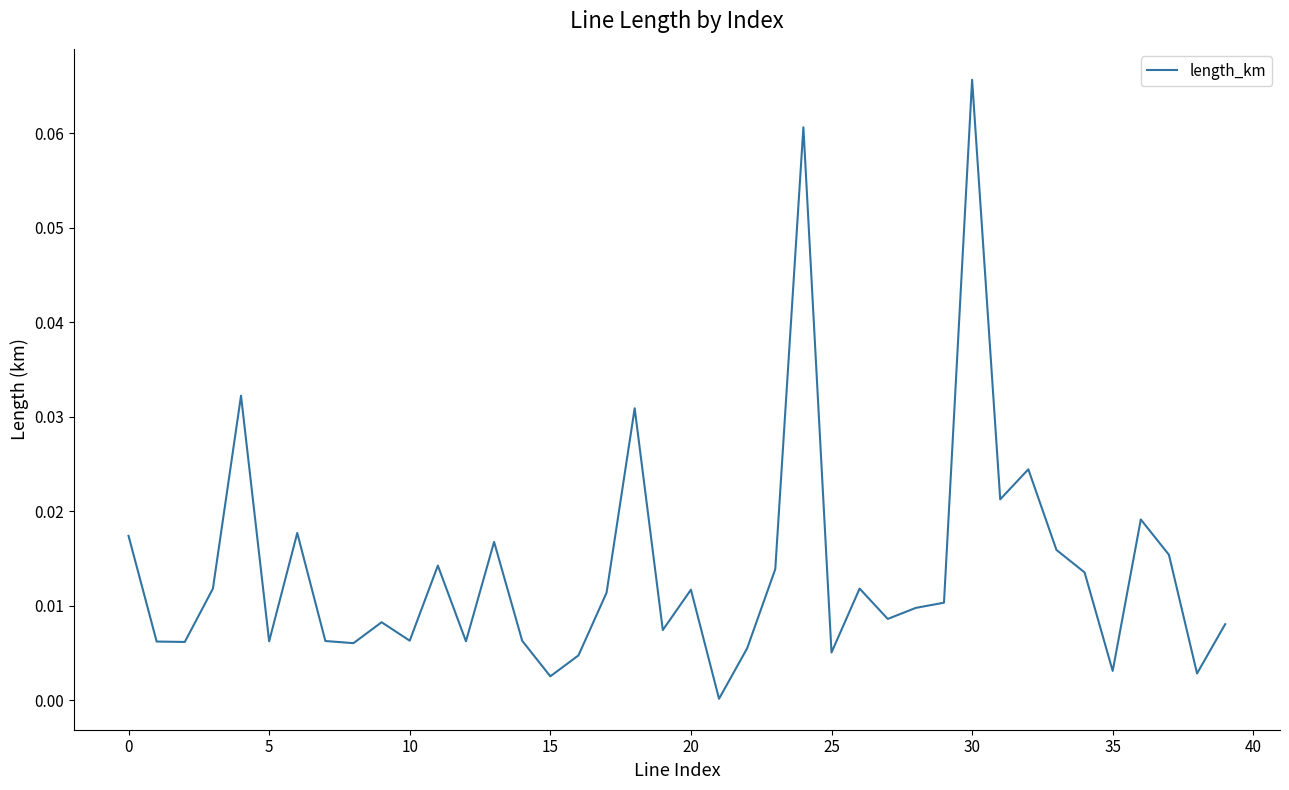

At which category does the chart reach its minimum across all series?

21